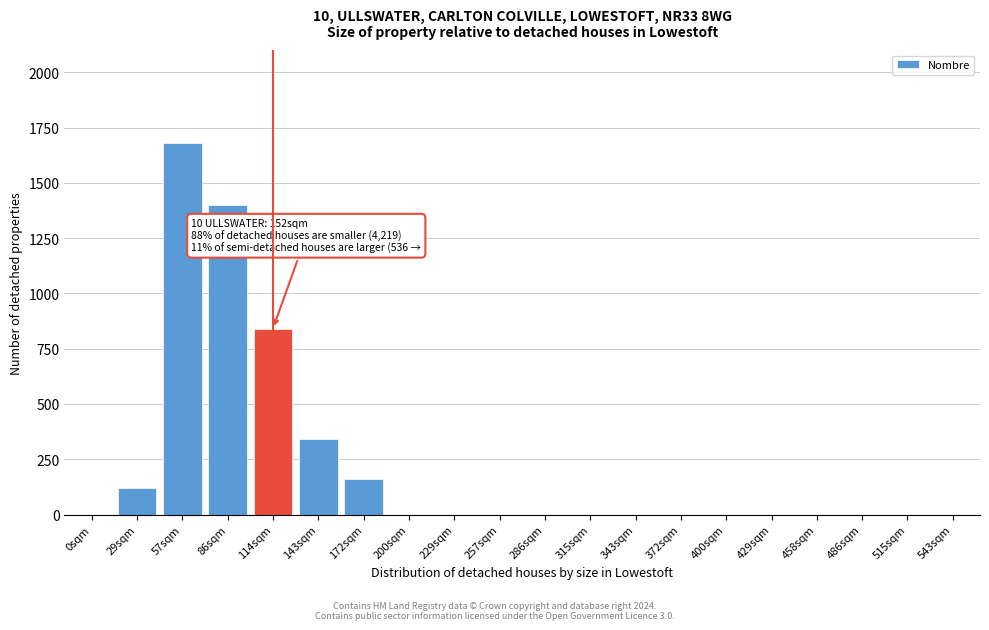

Reading left to right, extract all data points from this chart.

0sqm=0	29sqm=120	57sqm=1680	86sqm=1400	114sqm=840	143sqm=340	172sqm=160	200sqm=0	229sqm=0	257sqm=0	286sqm=0	315sqm=0	343sqm=0	372sqm=0	400sqm=0	429sqm=0	458sqm=0	486sqm=0	515sqm=0	543sqm=0